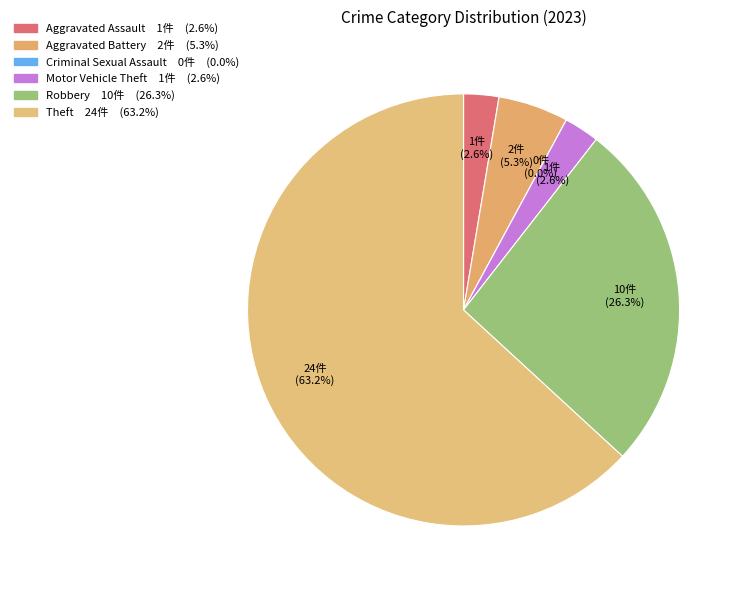

Which category has the biggest portion of the pie?

Theft